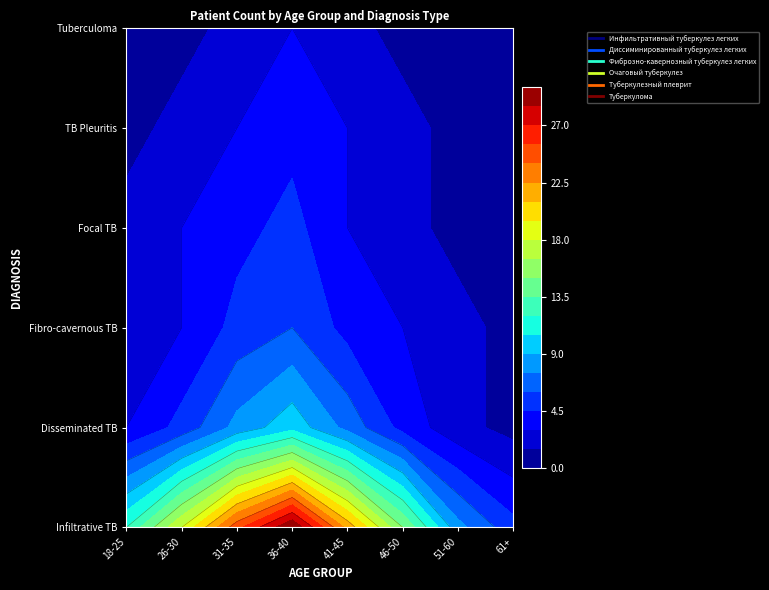

Where is Инфильтративный туберкулез легких nearest to the value 17?

26-30